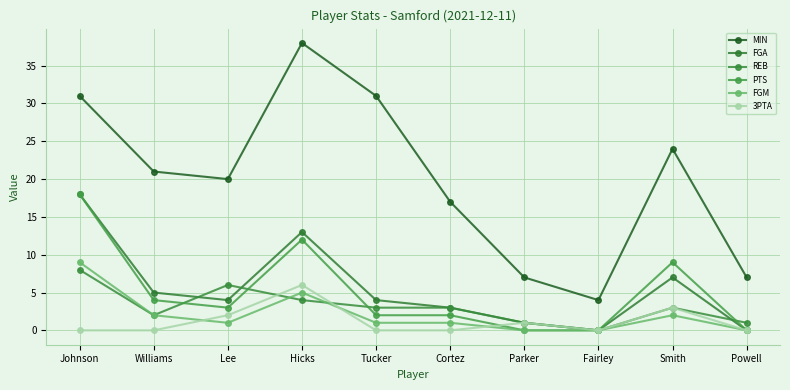

Does the chart have visible grid lines?

Yes